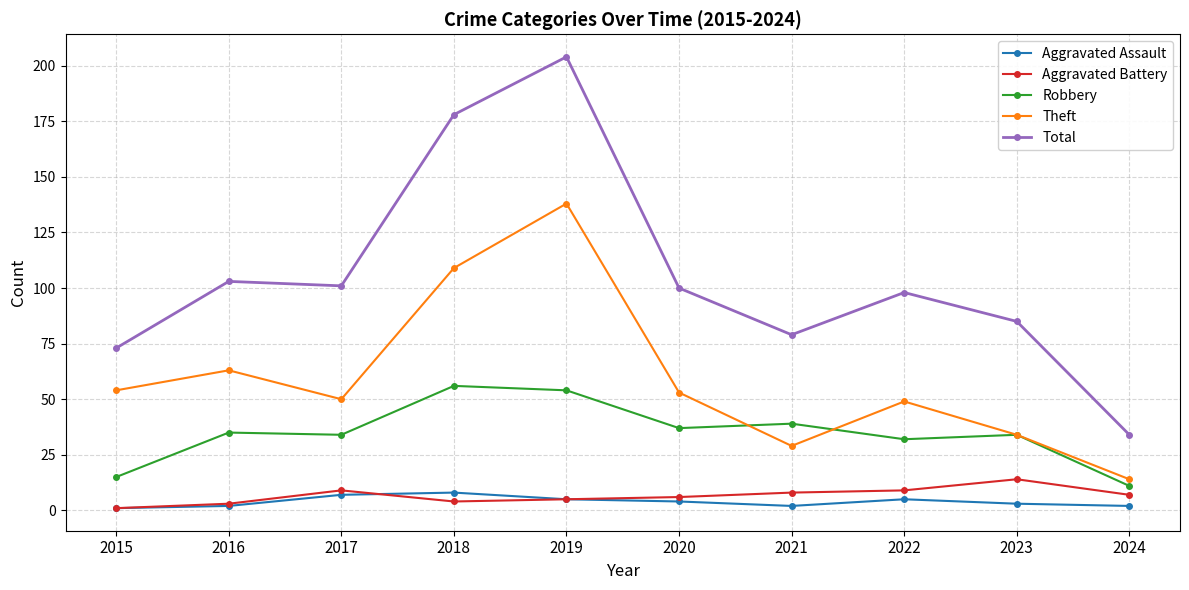

Rank the series at 2024 from highest to lowest value.

Total, Theft, Robbery, Aggravated Battery, Aggravated Assault